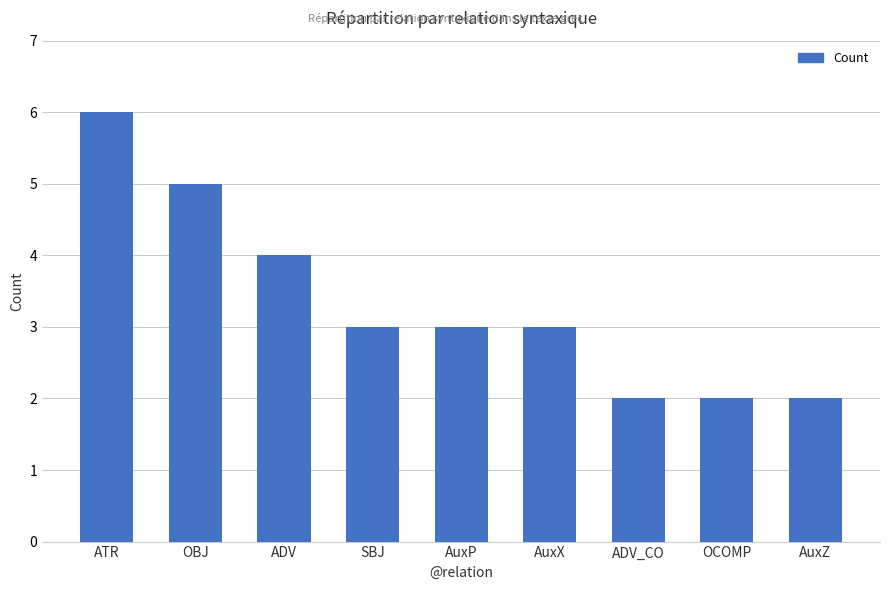

Approximately how many times larger is the value at ATR compared to AuxZ?

3.0